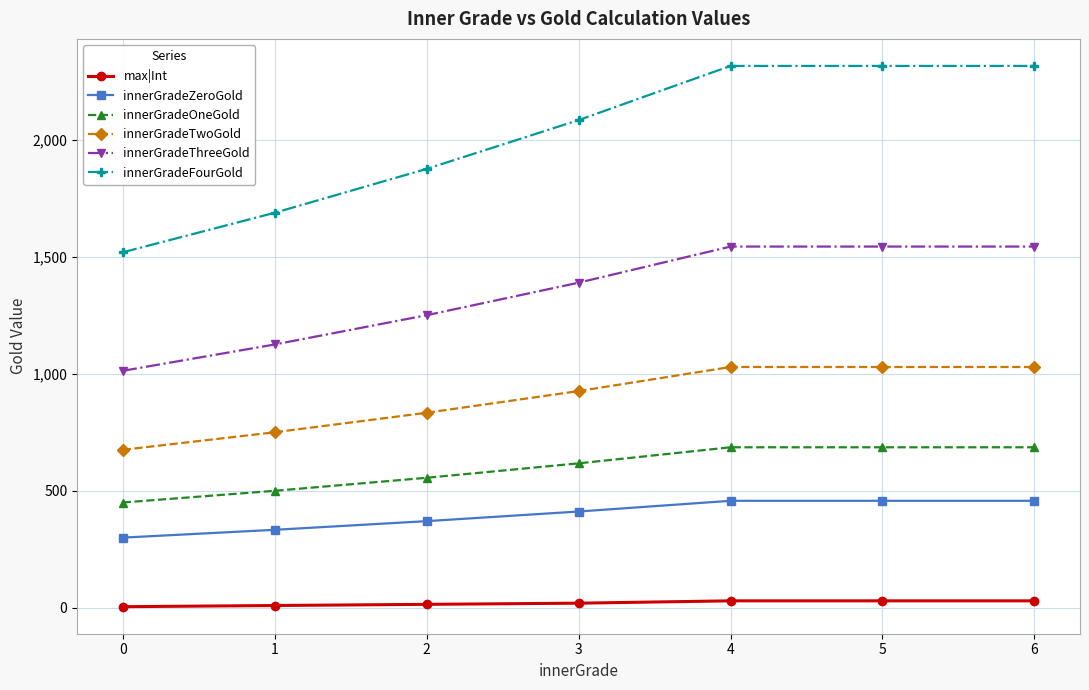

True or false: innerGradeFourGold and innerGradeOneGold cross at least once.

False